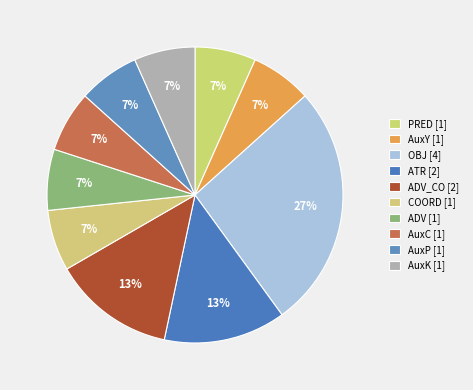

What is the smallest slice in the pie chart?

PRED